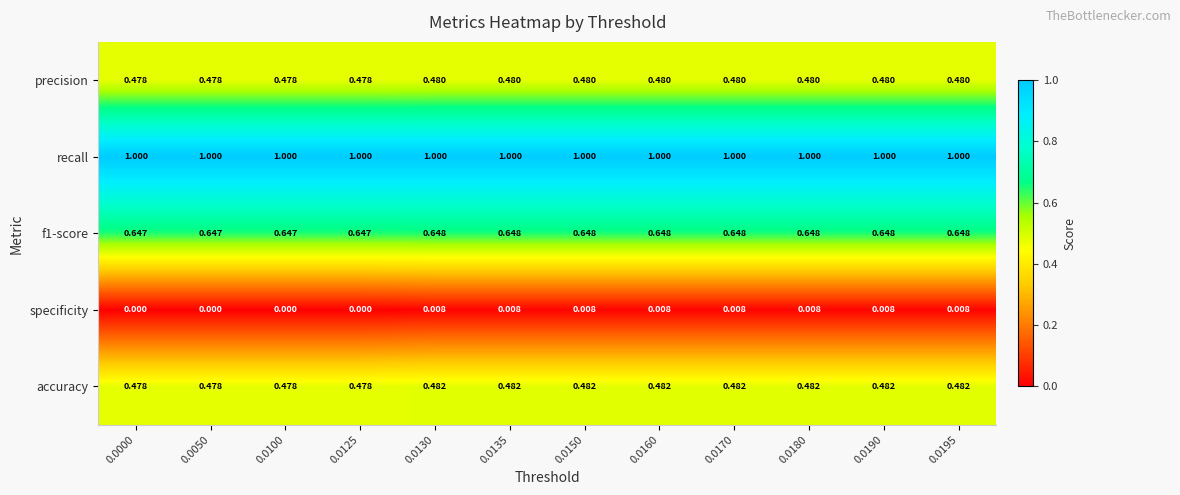

List the series in order of their peak value, lowest first.

specificity, precision, accuracy, f1-score, recall